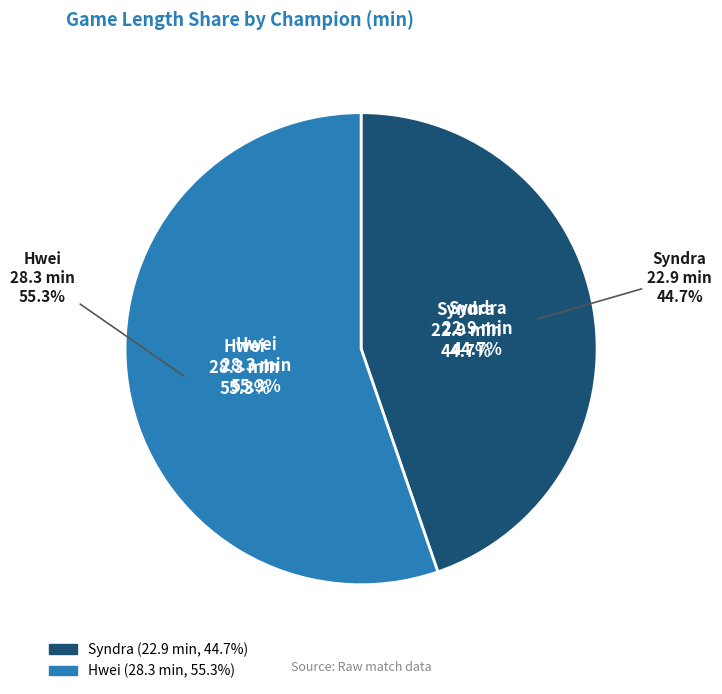

To the nearest percent, what is the average slice percentage?

50%